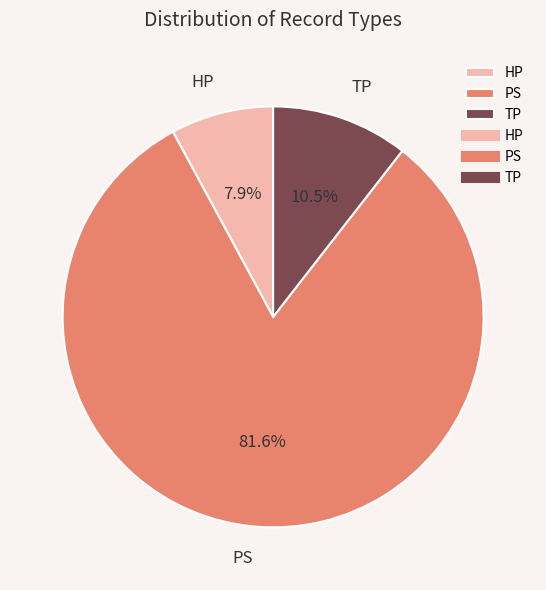

Which slice is the largest?

PS